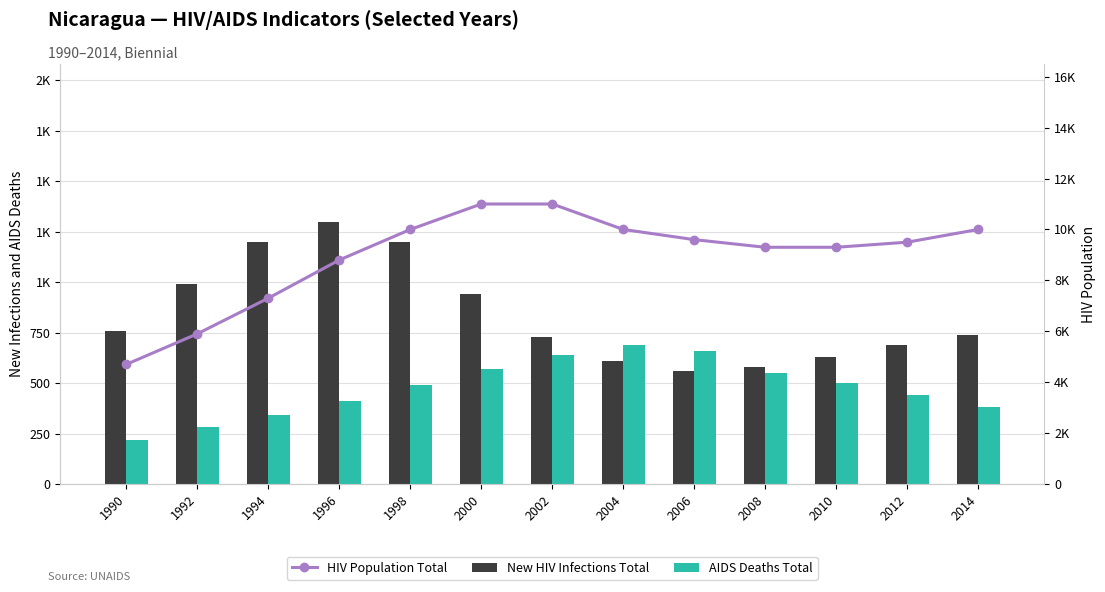

What is the average value of the AIDS Deaths Total series?

475